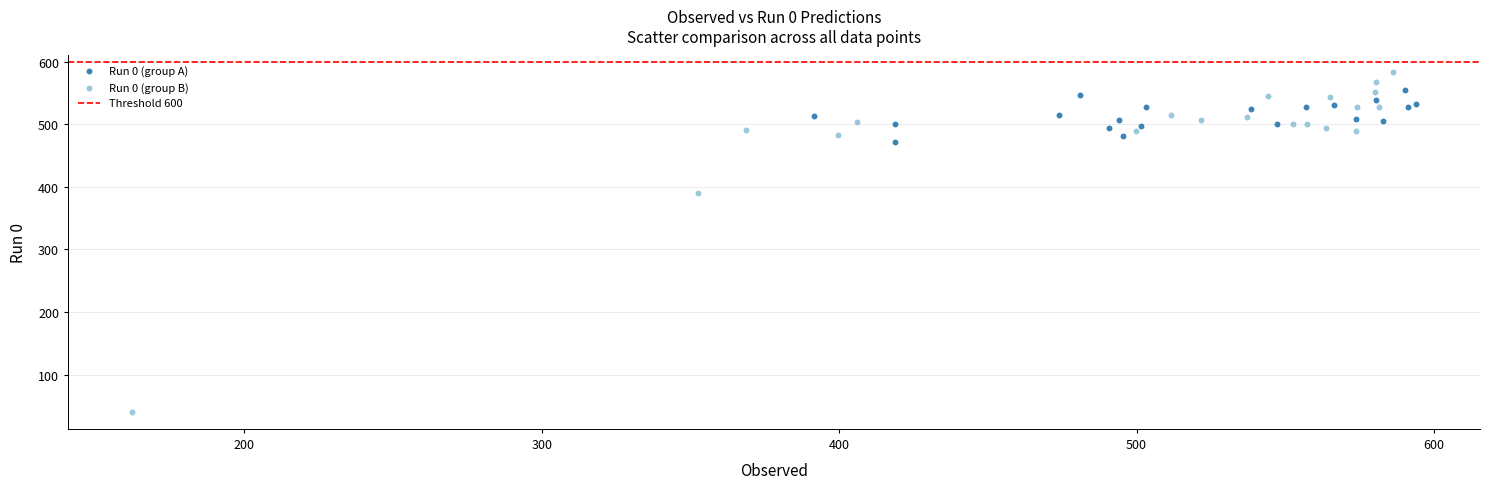

Which series reaches the minimum Y coordinate?

Run 0 (group B)